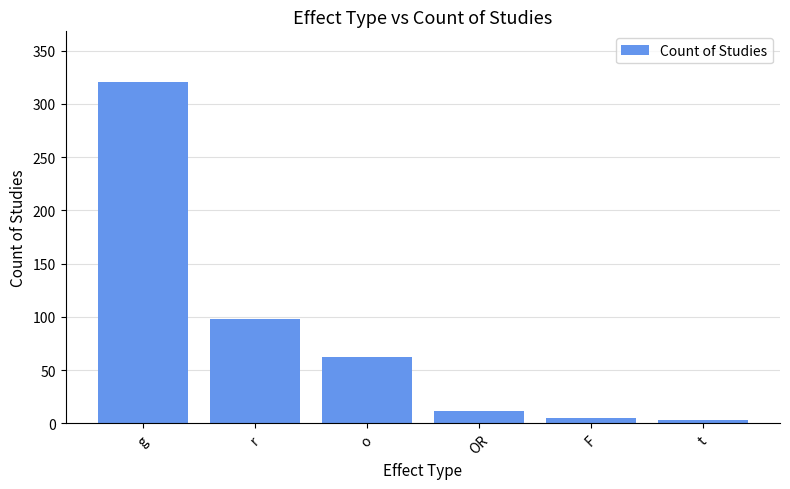

Between o and OR, which is larger?

o